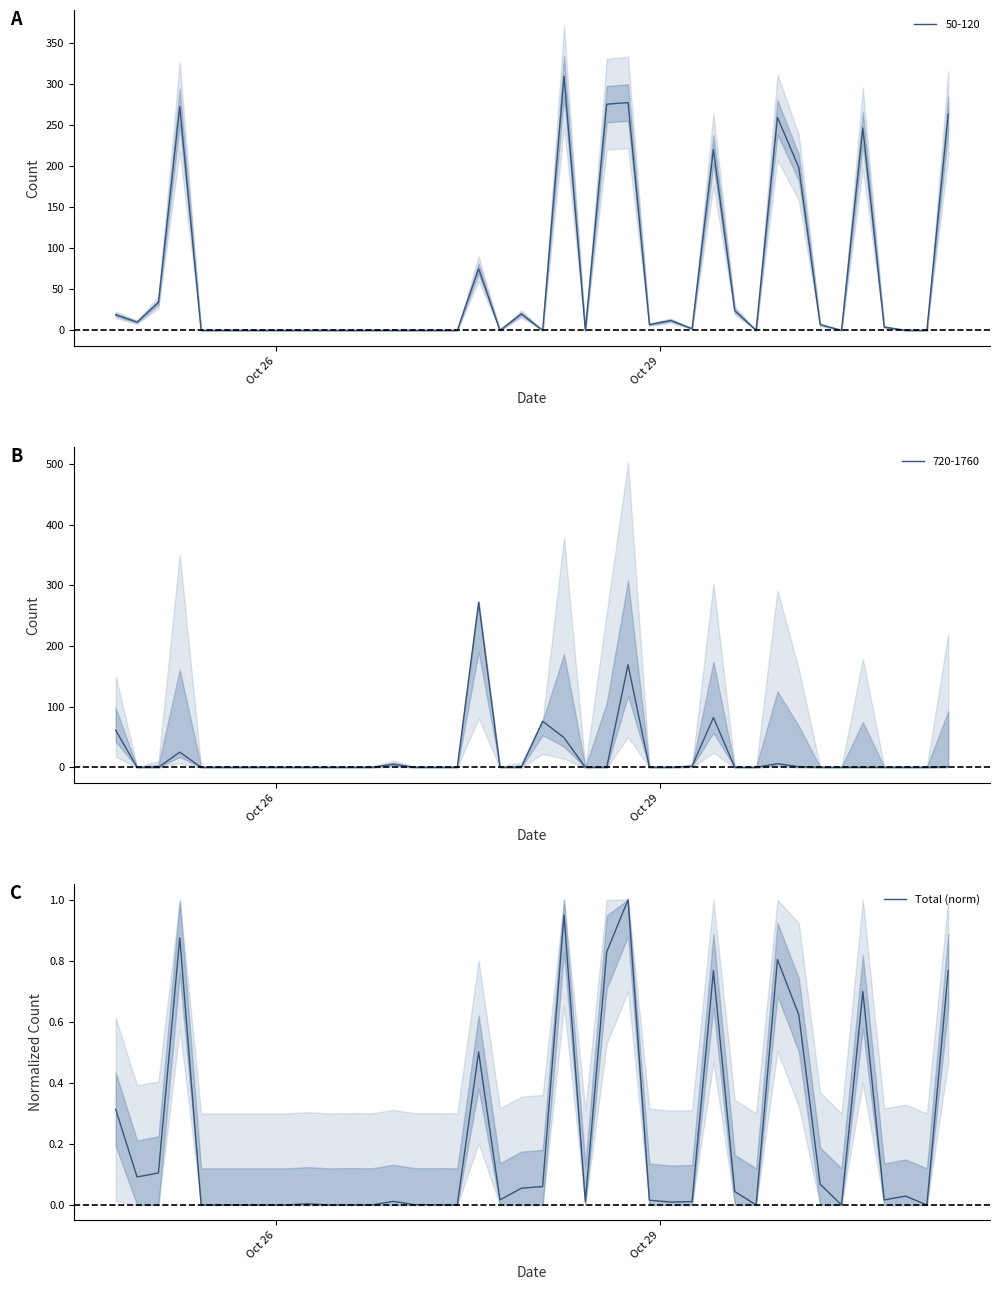

The value at 13 is 0.0. True or false?

False